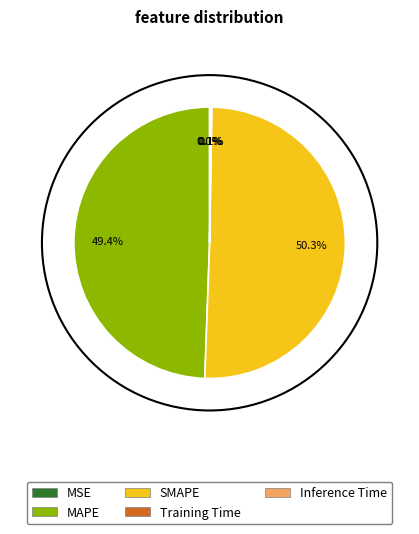

Which slice represents more than half of the pie?

SMAPE